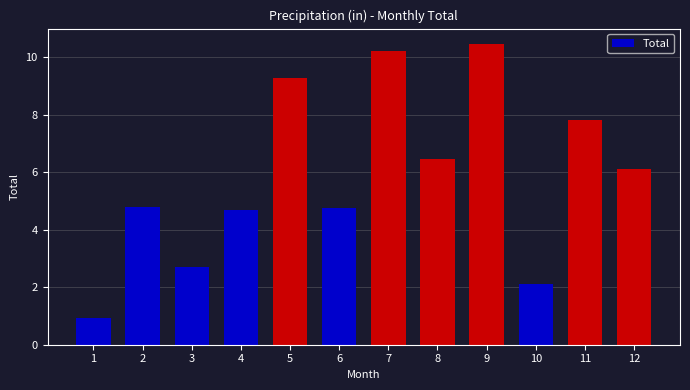

What is the value of the 7th bar from the left?

10.2